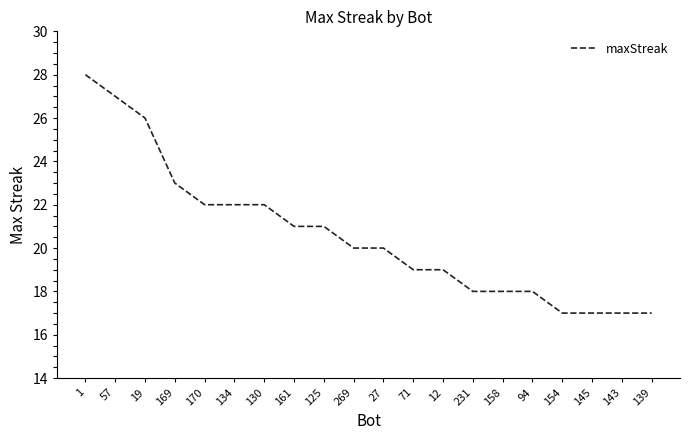

What is the difference between the values at 27 and 1?

8